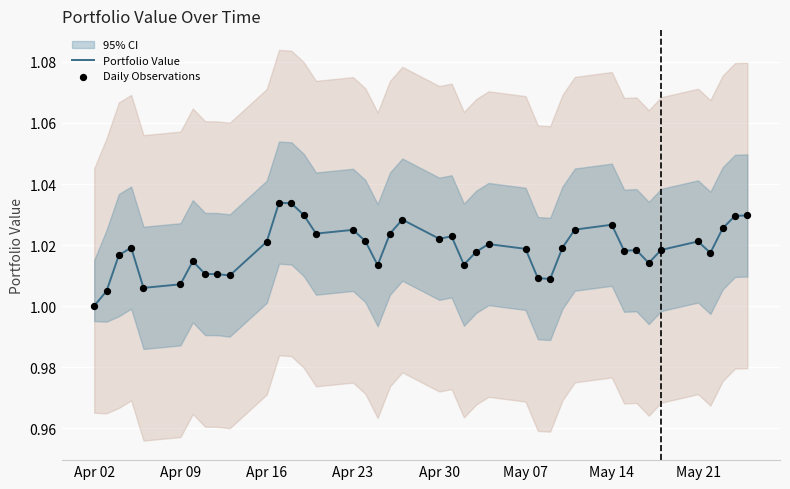

Which series contains the highest Y value?

Portfolio Value